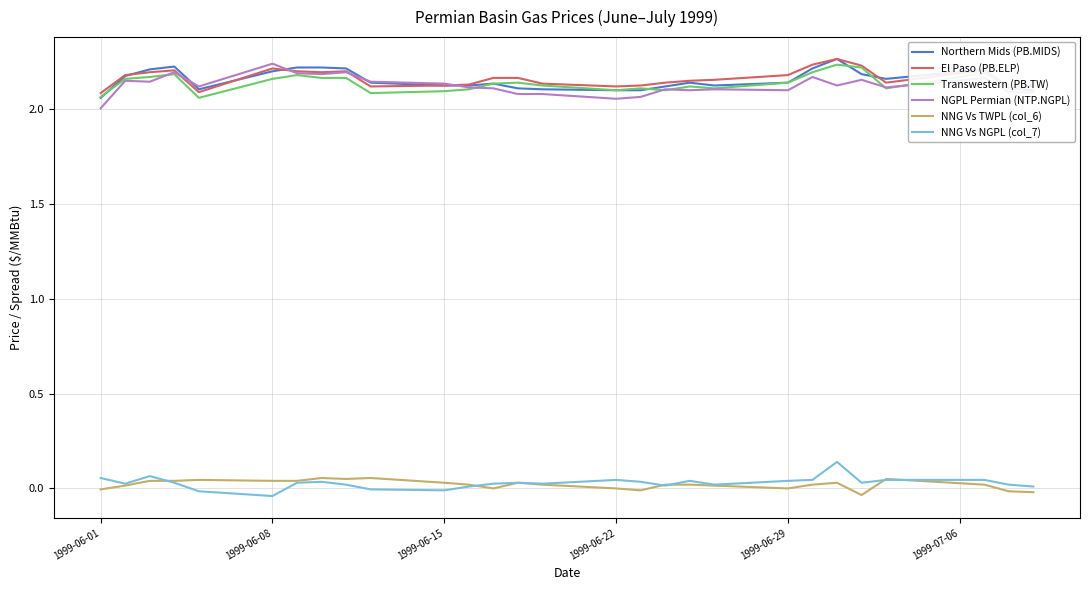

What is the sum of all El Paso (PB.ELP) values?

60.6